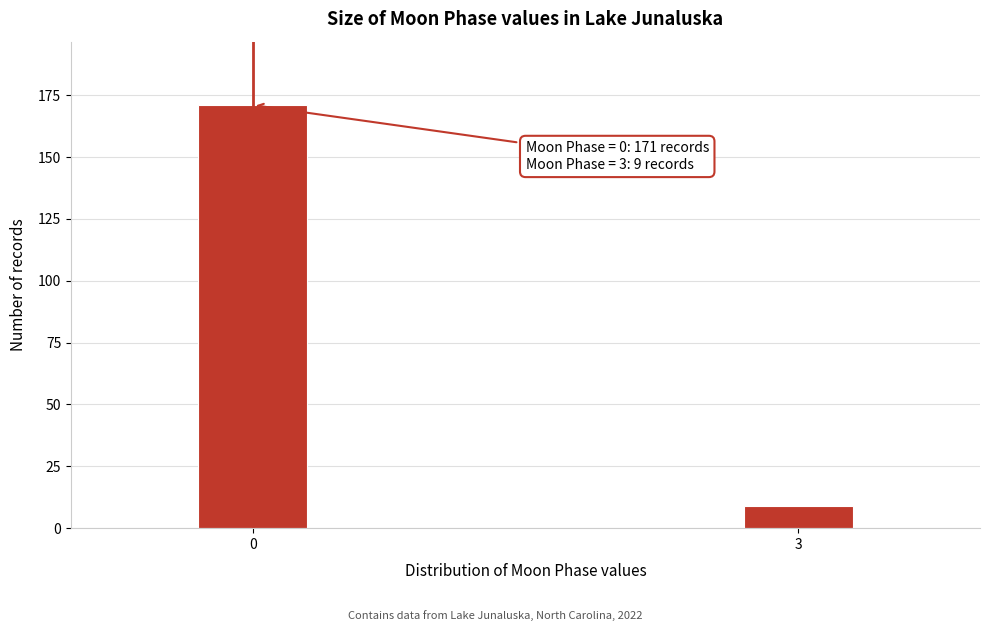

Reading left to right, transcribe all the data shown in this chart.

171	9